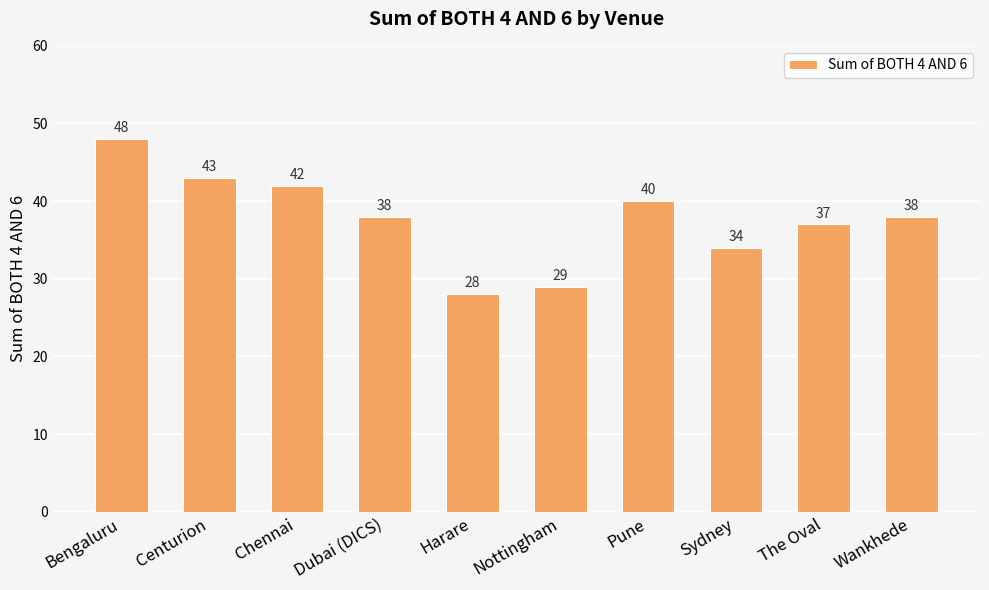

The chart shows a value of 43 at Centurion. True or false?

True